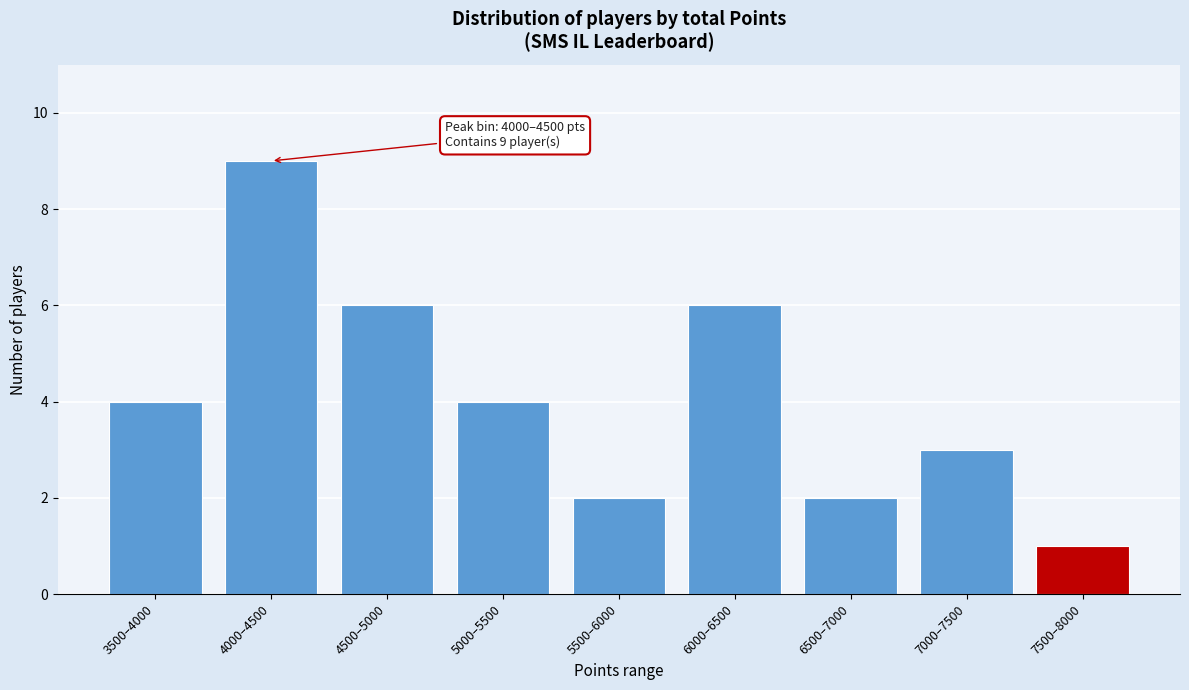

Reading left to right, list all the values displayed in this chart.

3500–4000=4	4000–4500=9	4500–5000=6	5000–5500=4	5500–6000=2	6000–6500=6	6500–7000=2	7000–7500=3	7500–8000=1